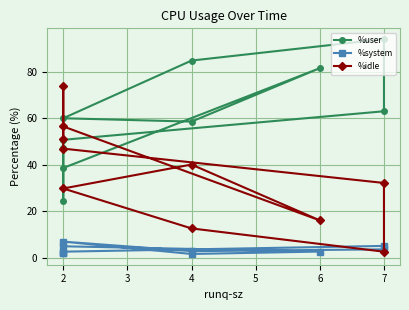

Which category has the lowest value in the %user series?

2